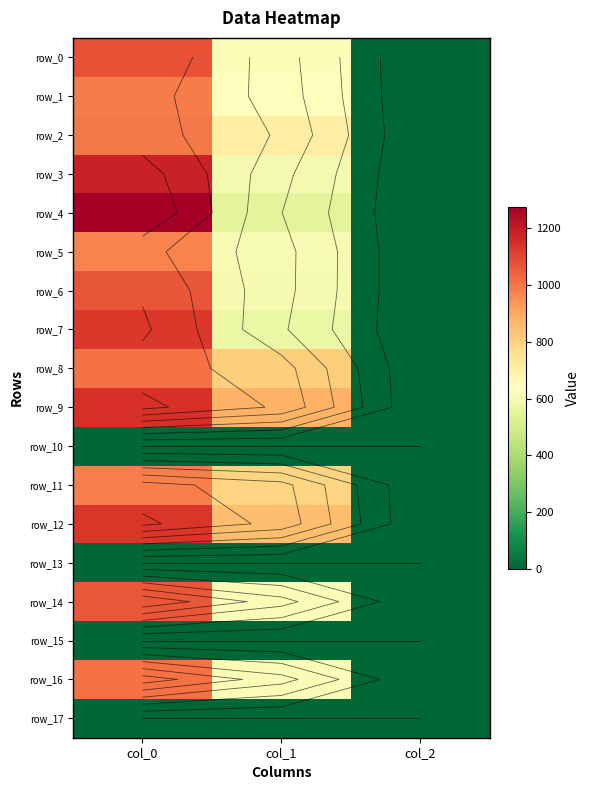

How many data points does each series have?

3